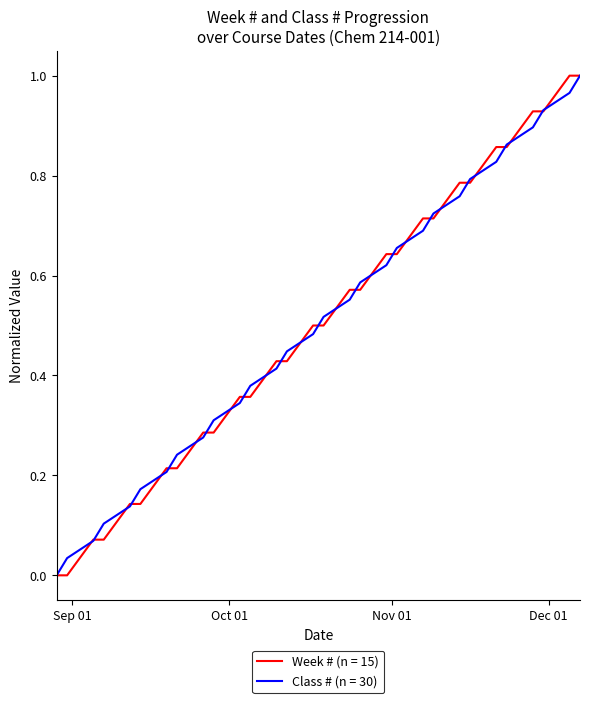

What is the label of the 11th point from the left?

2016-10-03